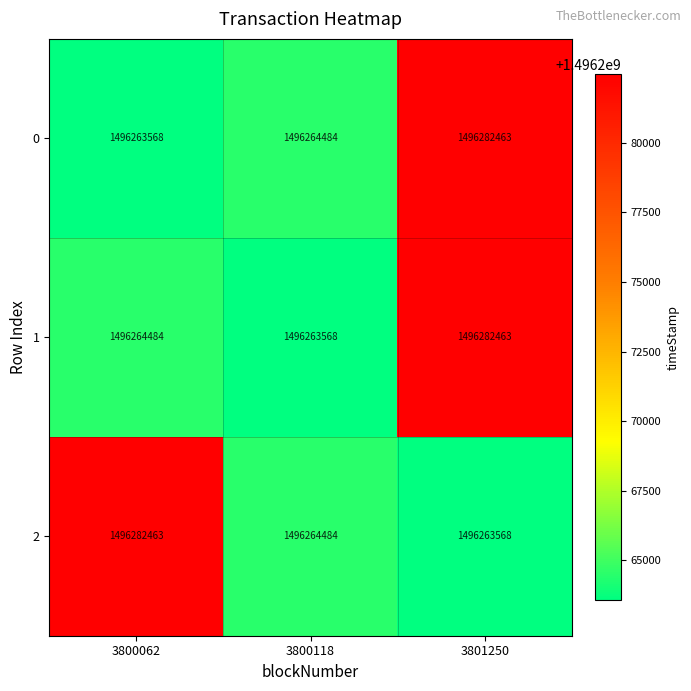

How many series are shown in this chart?

3